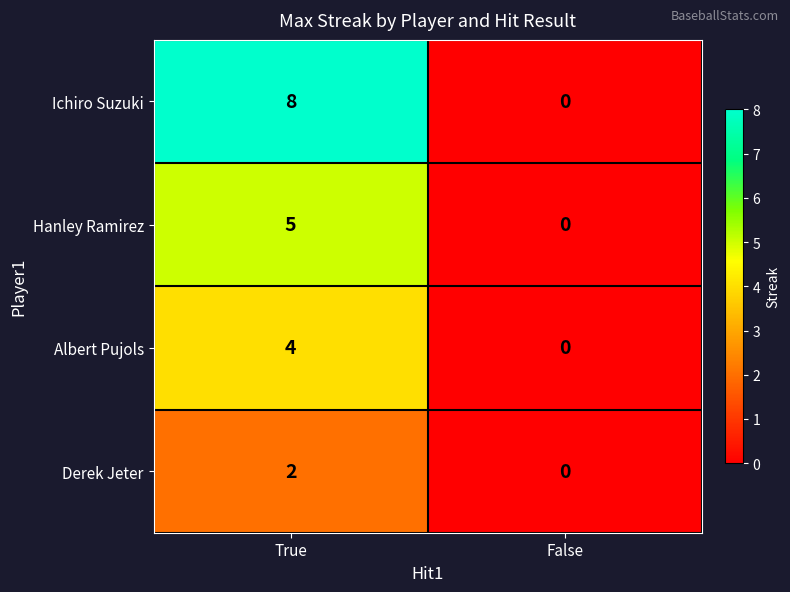

Which category has the highest value in the Derek Jeter series?

True